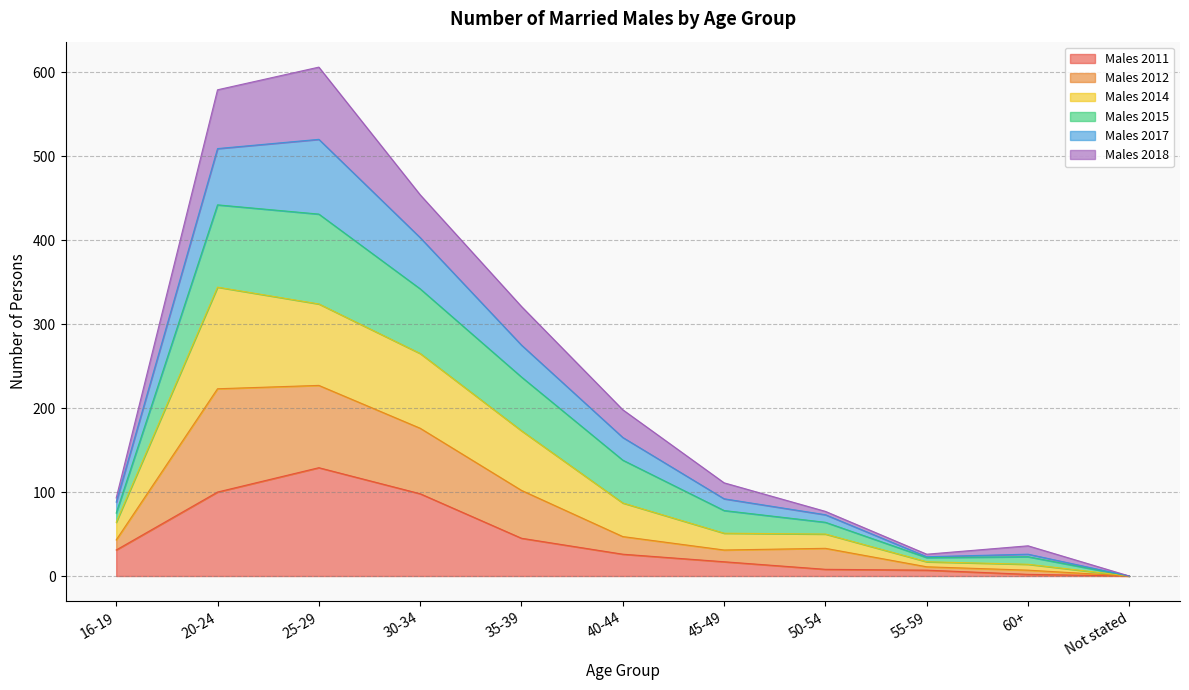

At which label does Males 2014 reach its peak?

20-24